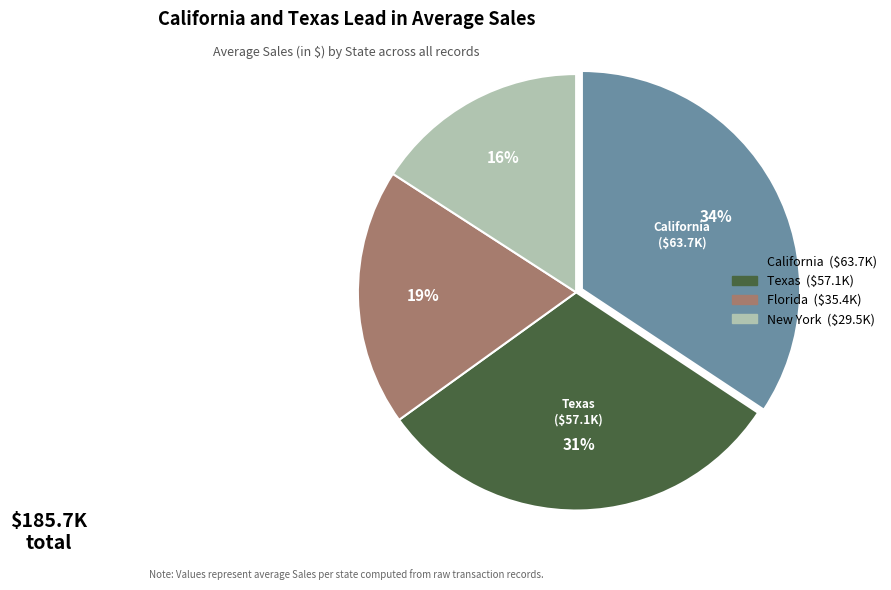

To the nearest percent, what is the average slice percentage?

25%